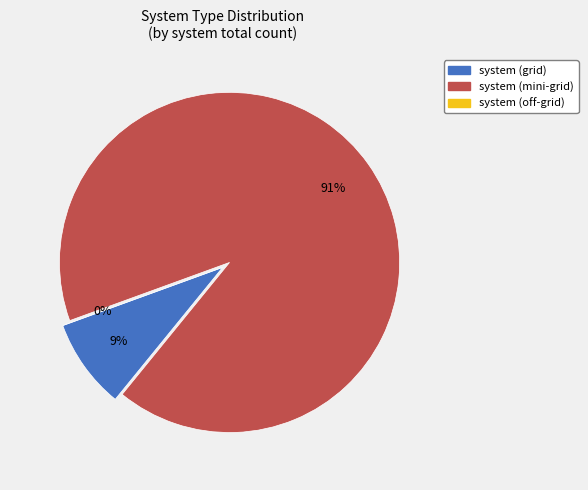

Rank the categories by value from lowest to highest.

system (off-grid), system (grid), system (mini-grid)